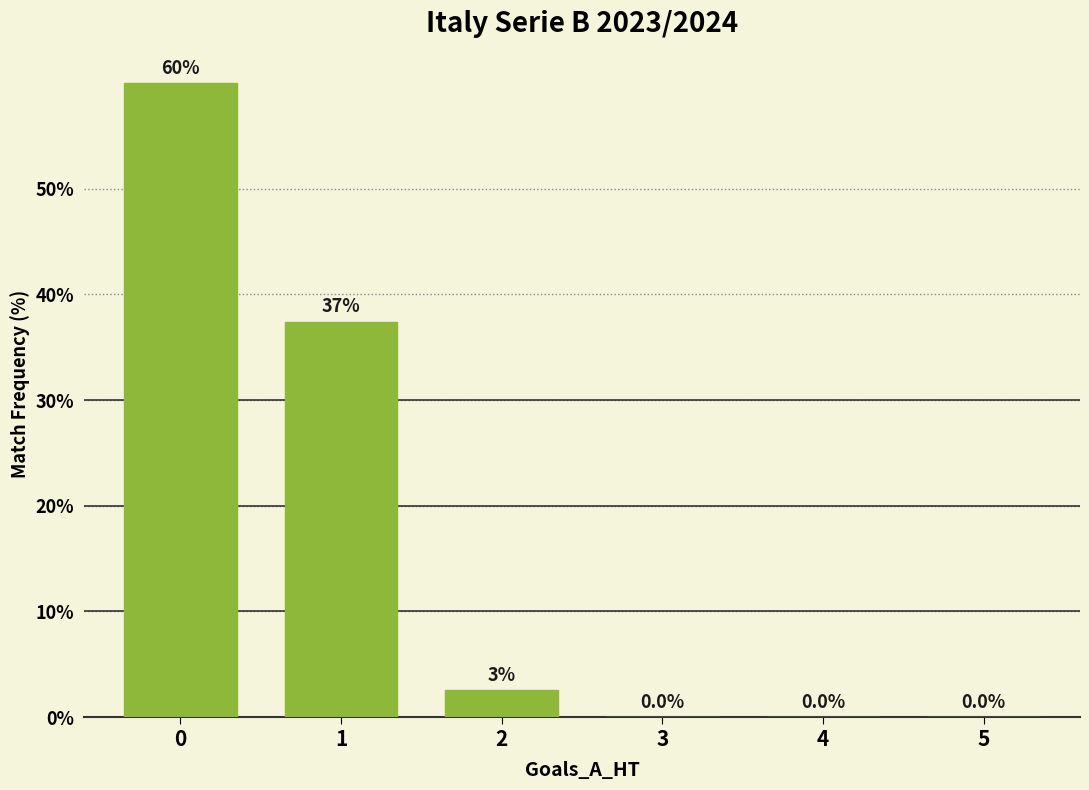

At which label is the value closest to 30?

1